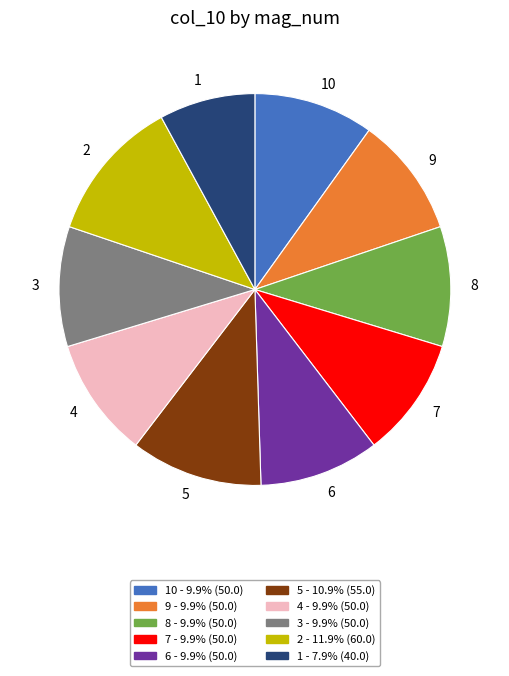

Combined, do 9 - 9.9% (50.0) and 3 - 9.9% (50.0) account for over 50%?

No